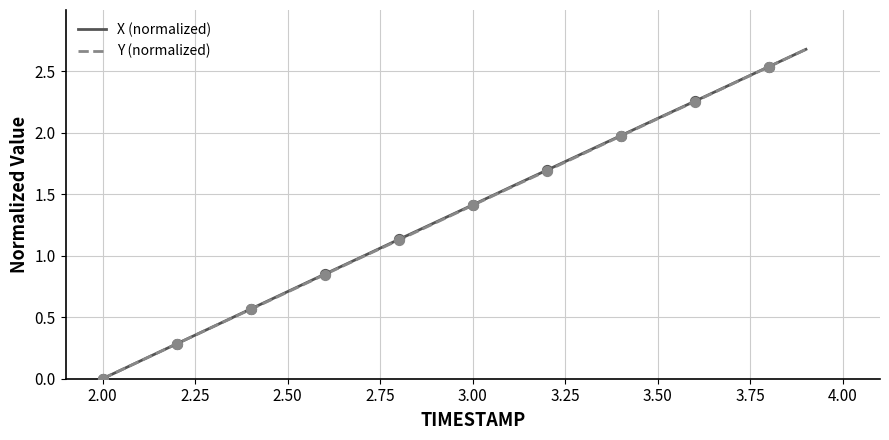

What is the greatest value displayed?

2.7